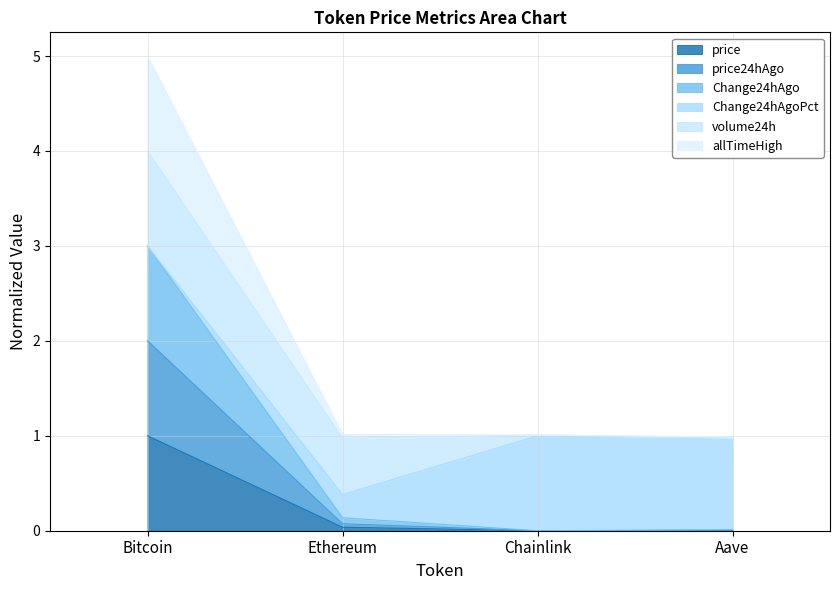

Does the chart display data point markers on the line(s)?

No